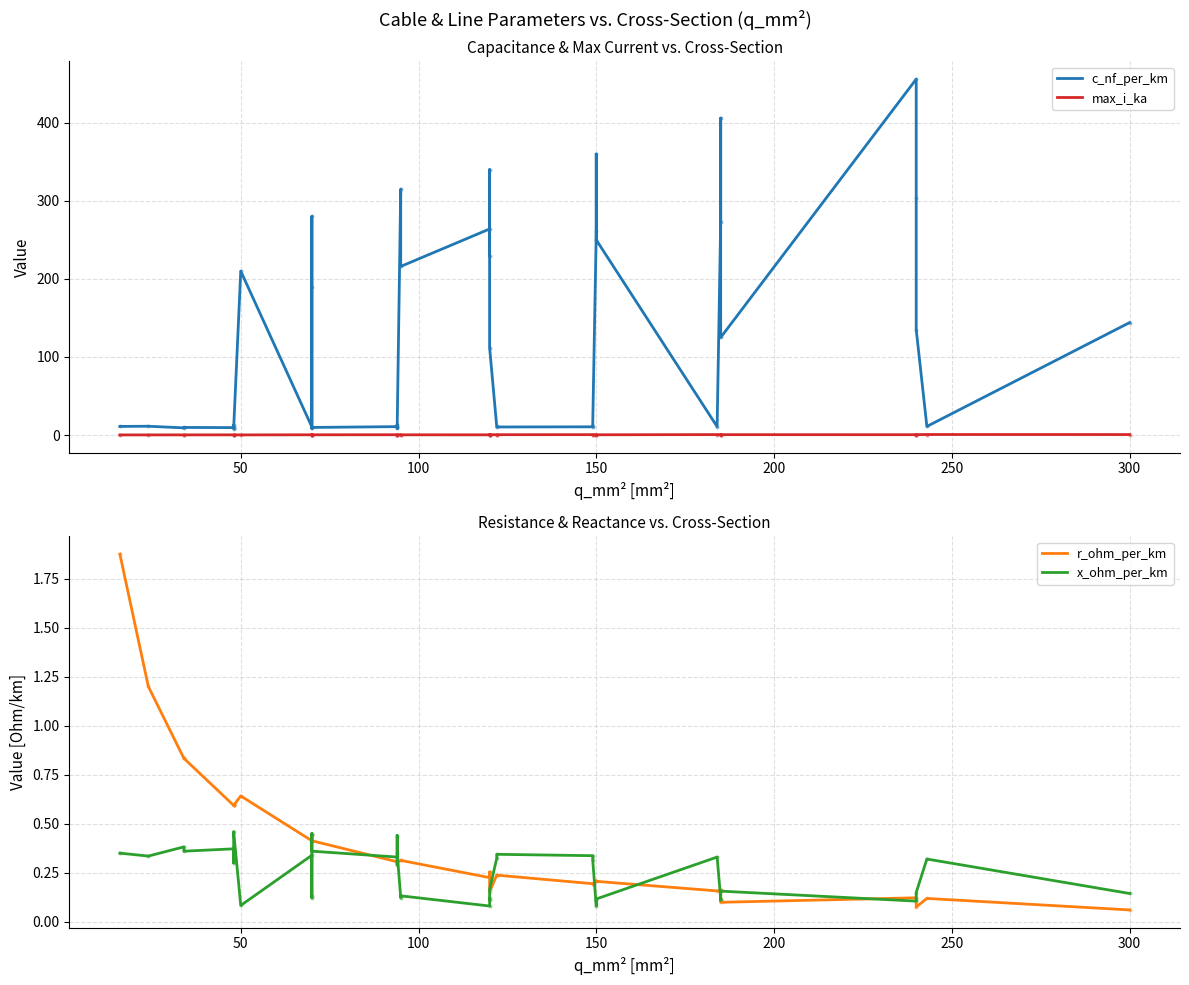

What are all the series names shown in the legend?

c_nf_per_km, max_i_ka, r_ohm_per_km, x_ohm_per_km